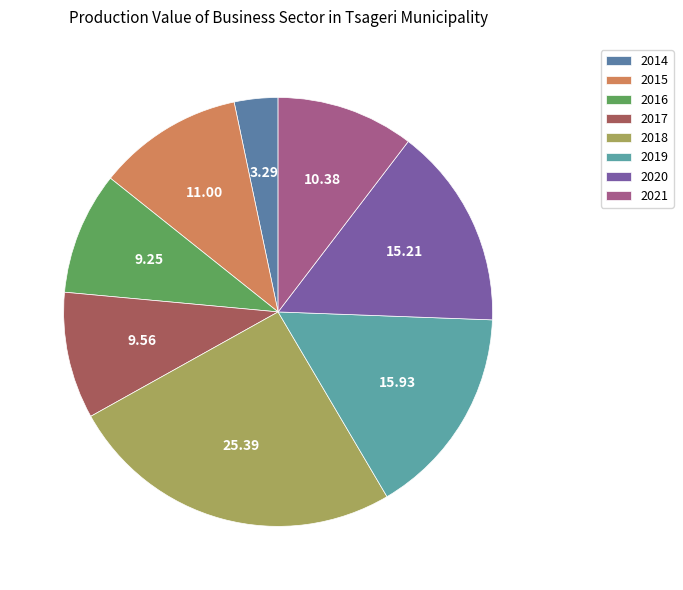

Rank the categories by value from lowest to highest.

2014, 2016, 2017, 2021, 2015, 2020, 2019, 2018